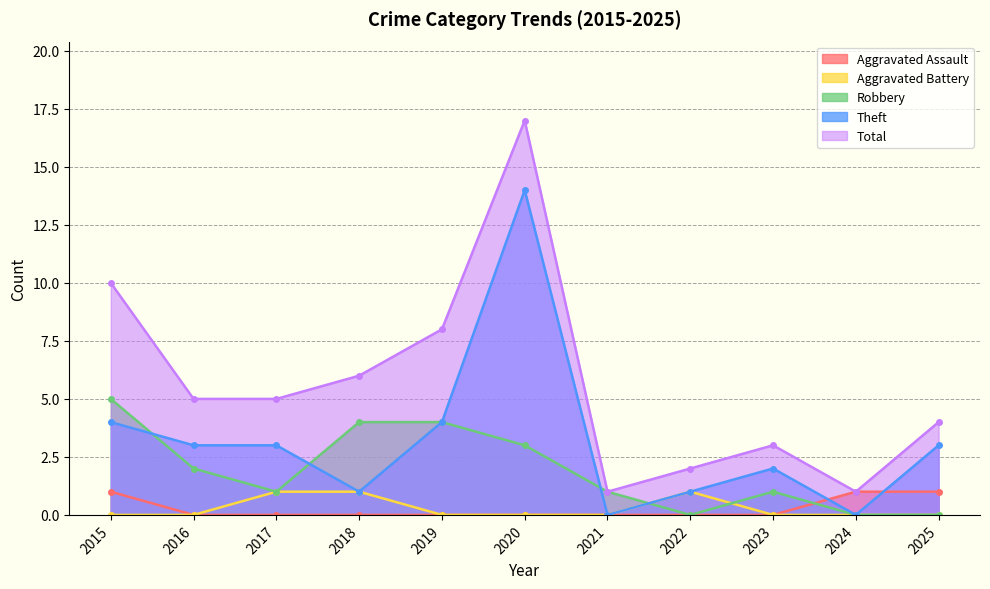

What value does the Total series have at 2020?

17